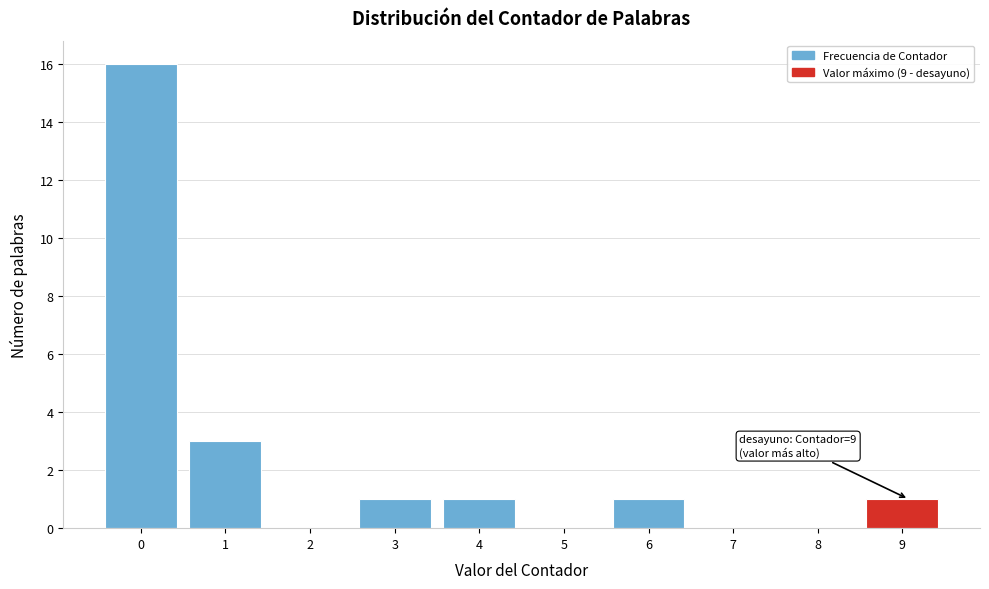

Reading left to right, extract all data points from this chart.

0=16	1=3	2=0	3=1	4=1	5=0	6=1	7=0	8=0	9=1